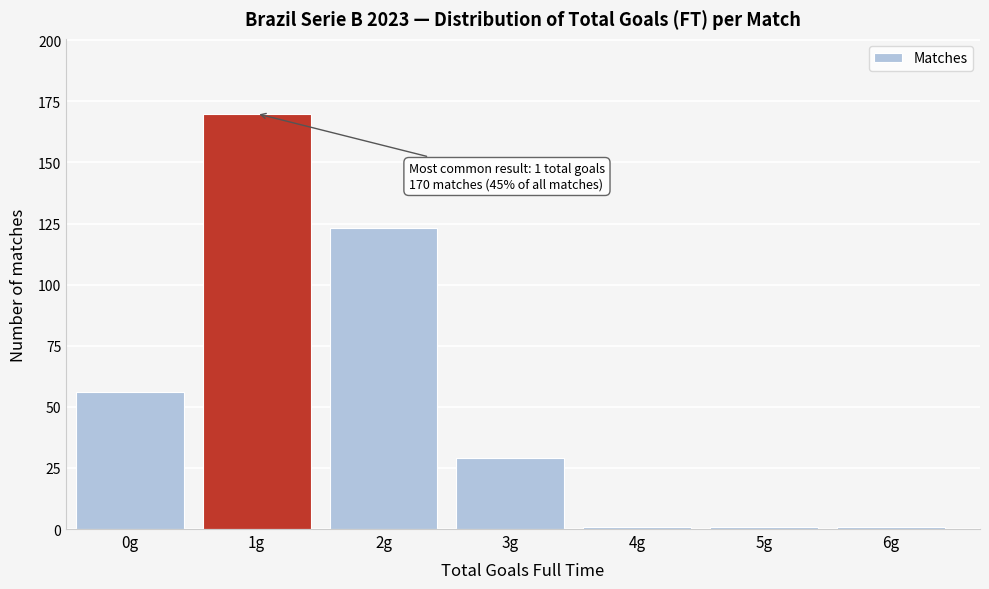

Reading right to left, transcribe all the data shown in this chart.

1	1	1	29	123	170	56